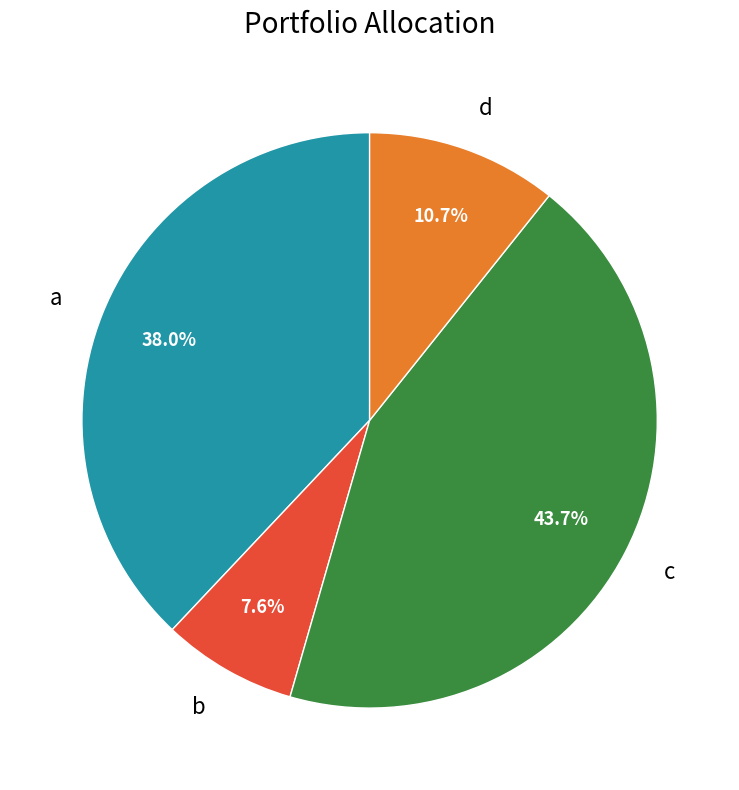

Count the number of slices in the pie.

4